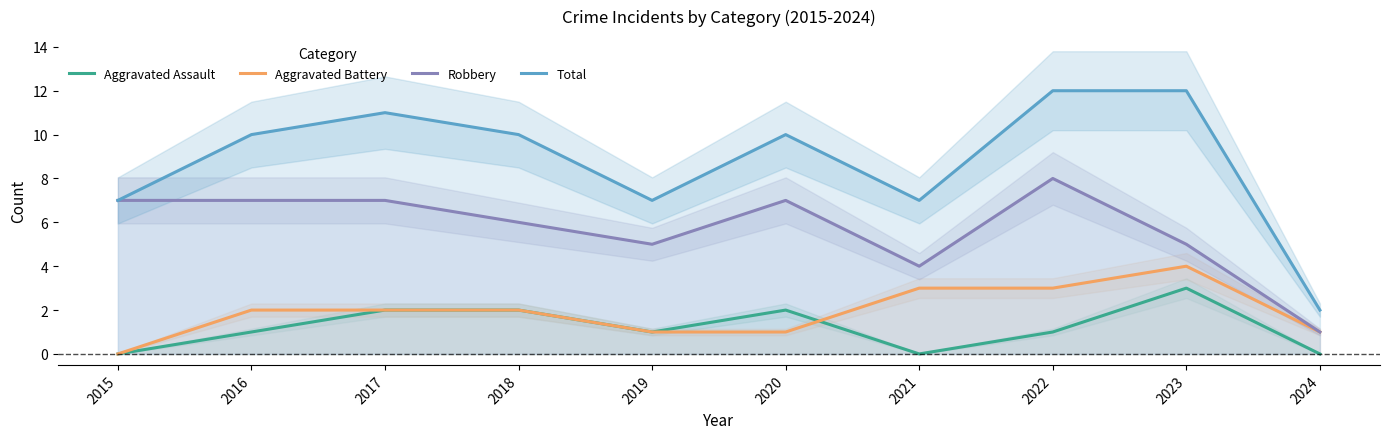

How many values in the Robbery series exceed 7?

1